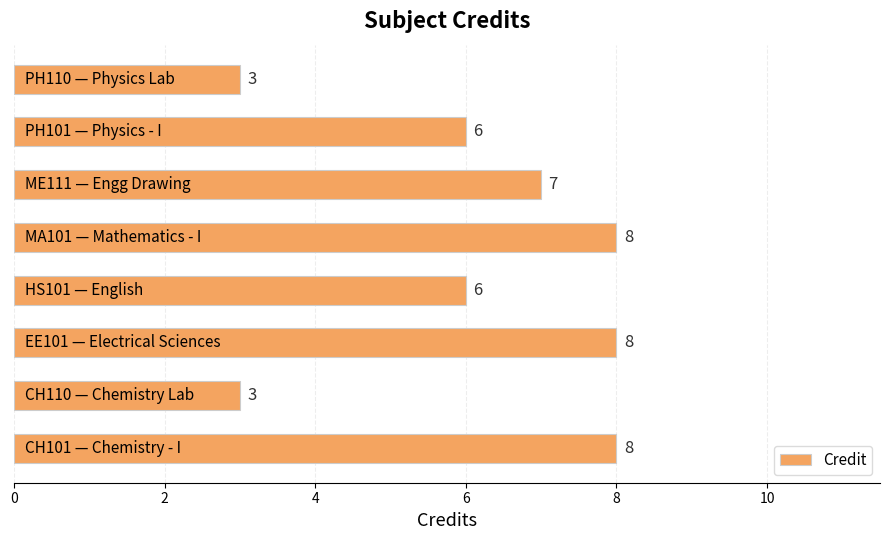

What is the minimum value shown in the chart?

3